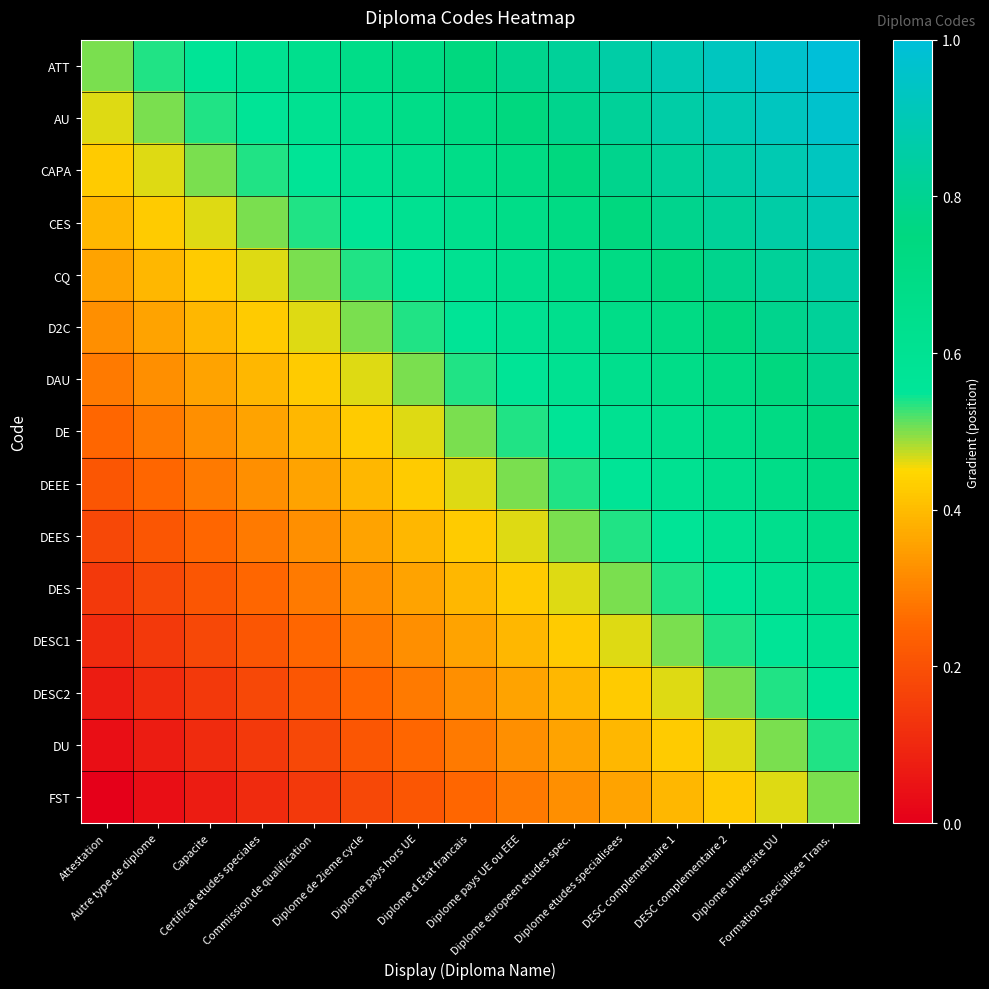

Reading left to right, what are all the values shown in this chart?

ATT: Attestation=0.5	Autre type de diplome=0.5	Capacite=0.6	Certificat etudes speciales=0.6	Commission de qualification=0.6	Diplome de 2ieme cycle=0.7	Diplome pays hors UE=0.7	Diplome d Etat francais=0.7	Diplome pays UE ou EEE=0.8	Diplome europeen etudes spec.=0.8	Diplome etudes specialisees=0.9	DESC complementaire 1=0.9	DESC complementaire 2=0.9	Diplome universite DU=1.0	Formation Specialisee Trans.=1.0
AU: Attestation=0.5	Autre type de diplome=0.5	Capacite=0.5	Certificat etudes speciales=0.6	Commission de qualification=0.6	Diplome de 2ieme cycle=0.6	Diplome pays hors UE=0.7	Diplome d Etat francais=0.7	Diplome pays UE ou EEE=0.7	Diplome europeen etudes spec.=0.8	Diplome etudes specialisees=0.8	DESC complementaire 1=0.9	DESC complementaire 2=0.9	Diplome universite DU=0.9	Formation Specialisee Trans.=1.0
CAPA: Attestation=0.4	Autre type de diplome=0.5	Capacite=0.5	Certificat etudes speciales=0.5	Commission de qualification=0.6	Diplome de 2ieme cycle=0.6	Diplome pays hors UE=0.6	Diplome d Etat francais=0.7	Diplome pays UE ou EEE=0.7	Diplome europeen etudes spec.=0.7	Diplome etudes specialisees=0.8	DESC complementaire 1=0.8	DESC complementaire 2=0.9	Diplome universite DU=0.9	Formation Specialisee Trans.=0.9
CES: Attestation=0.4	Autre type de diplome=0.4	Capacite=0.5	Certificat etudes speciales=0.5	Commission de qualification=0.5	Diplome de 2ieme cycle=0.6	Diplome pays hors UE=0.6	Diplome d Etat francais=0.6	Diplome pays UE ou EEE=0.7	Diplome europeen etudes spec.=0.7	Diplome etudes specialisees=0.7	DESC complementaire 1=0.8	DESC complementaire 2=0.8	Diplome universite DU=0.9	Formation Specialisee Trans.=0.9
CQ: Attestation=0.4	Autre type de diplome=0.4	Capacite=0.4	Certificat etudes speciales=0.5	Commission de qualification=0.5	Diplome de 2ieme cycle=0.5	Diplome pays hors UE=0.6	Diplome d Etat francais=0.6	Diplome pays UE ou EEE=0.6	Diplome europeen etudes spec.=0.7	Diplome etudes specialisees=0.7	DESC complementaire 1=0.7	DESC complementaire 2=0.8	Diplome universite DU=0.8	Formation Specialisee Trans.=0.9
D2C: Attestation=0.3	Autre type de diplome=0.4	Capacite=0.4	Certificat etudes speciales=0.4	Commission de qualification=0.5	Diplome de 2ieme cycle=0.5	Diplome pays hors UE=0.5	Diplome d Etat francais=0.6	Diplome pays UE ou EEE=0.6	Diplome europeen etudes spec.=0.6	Diplome etudes specialisees=0.7	DESC complementaire 1=0.7	DESC complementaire 2=0.7	Diplome universite DU=0.8	Formation Specialisee Trans.=0.8
DAU: Attestation=0.3	Autre type de diplome=0.3	Capacite=0.4	Certificat etudes speciales=0.4	Commission de qualification=0.4	Diplome de 2ieme cycle=0.5	Diplome pays hors UE=0.5	Diplome d Etat francais=0.5	Diplome pays UE ou EEE=0.6	Diplome europeen etudes spec.=0.6	Diplome etudes specialisees=0.6	DESC complementaire 1=0.7	DESC complementaire 2=0.7	Diplome universite DU=0.7	Formation Specialisee Trans.=0.8
DE: Attestation=0.2	Autre type de diplome=0.3	Capacite=0.3	Certificat etudes speciales=0.4	Commission de qualification=0.4	Diplome de 2ieme cycle=0.4	Diplome pays hors UE=0.5	Diplome d Etat francais=0.5	Diplome pays UE ou EEE=0.5	Diplome europeen etudes spec.=0.6	Diplome etudes specialisees=0.6	DESC complementaire 1=0.6	DESC complementaire 2=0.7	Diplome universite DU=0.7	Formation Specialisee Trans.=0.7
DEEE: Attestation=0.2	Autre type de diplome=0.2	Capacite=0.3	Certificat etudes speciales=0.3	Commission de qualification=0.4	Diplome de 2ieme cycle=0.4	Diplome pays hors UE=0.4	Diplome d Etat francais=0.5	Diplome pays UE ou EEE=0.5	Diplome europeen etudes spec.=0.5	Diplome etudes specialisees=0.6	DESC complementaire 1=0.6	DESC complementaire 2=0.6	Diplome universite DU=0.7	Formation Specialisee Trans.=0.7
DEES: Attestation=0.2	Autre type de diplome=0.2	Capacite=0.2	Certificat etudes speciales=0.3	Commission de qualification=0.3	Diplome de 2ieme cycle=0.4	Diplome pays hors UE=0.4	Diplome d Etat francais=0.4	Diplome pays UE ou EEE=0.5	Diplome europeen etudes spec.=0.5	Diplome etudes specialisees=0.5	DESC complementaire 1=0.6	DESC complementaire 2=0.6	Diplome universite DU=0.6	Formation Specialisee Trans.=0.7
DES: Attestation=0.1	Autre type de diplome=0.2	Capacite=0.2	Certificat etudes speciales=0.2	Commission de qualification=0.3	Diplome de 2ieme cycle=0.3	Diplome pays hors UE=0.4	Diplome d Etat francais=0.4	Diplome pays UE ou EEE=0.4	Diplome europeen etudes spec.=0.5	Diplome etudes specialisees=0.5	DESC complementaire 1=0.5	DESC complementaire 2=0.6	Diplome universite DU=0.6	Formation Specialisee Trans.=0.6
DESC1: Attestation=0.1	Autre type de diplome=0.1	Capacite=0.2	Certificat etudes speciales=0.2	Commission de qualification=0.2	Diplome de 2ieme cycle=0.3	Diplome pays hors UE=0.3	Diplome d Etat francais=0.4	Diplome pays UE ou EEE=0.4	Diplome europeen etudes spec.=0.4	Diplome etudes specialisees=0.5	DESC complementaire 1=0.5	DESC complementaire 2=0.5	Diplome universite DU=0.6	Formation Specialisee Trans.=0.6
DESC2: Attestation=0.1	Autre type de diplome=0.1	Capacite=0.1	Certificat etudes speciales=0.2	Commission de qualification=0.2	Diplome de 2ieme cycle=0.2	Diplome pays hors UE=0.3	Diplome d Etat francais=0.3	Diplome pays UE ou EEE=0.4	Diplome europeen etudes spec.=0.4	Diplome etudes specialisees=0.4	DESC complementaire 1=0.5	DESC complementaire 2=0.5	Diplome universite DU=0.5	Formation Specialisee Trans.=0.6
DU: Attestation=0.0	Autre type de diplome=0.1	Capacite=0.1	Certificat etudes speciales=0.1	Commission de qualification=0.2	Diplome de 2ieme cycle=0.2	Diplome pays hors UE=0.2	Diplome d Etat francais=0.3	Diplome pays UE ou EEE=0.3	Diplome europeen etudes spec.=0.4	Diplome etudes specialisees=0.4	DESC complementaire 1=0.4	DESC complementaire 2=0.5	Diplome universite DU=0.5	Formation Specialisee Trans.=0.5
FST: Attestation=0.0	Autre type de diplome=0.0	Capacite=0.1	Certificat etudes speciales=0.1	Commission de qualification=0.1	Diplome de 2ieme cycle=0.2	Diplome pays hors UE=0.2	Diplome d Etat francais=0.2	Diplome pays UE ou EEE=0.3	Diplome europeen etudes spec.=0.3	Diplome etudes specialisees=0.4	DESC complementaire 1=0.4	DESC complementaire 2=0.4	Diplome universite DU=0.5	Formation Specialisee Trans.=0.5